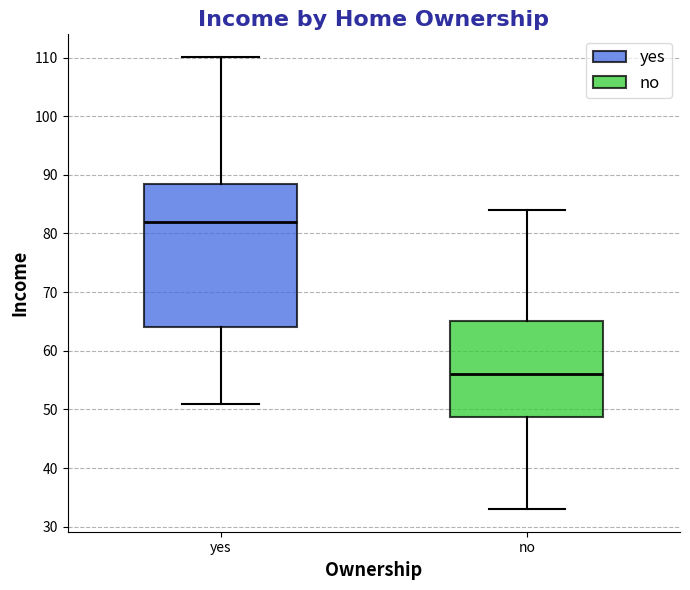

Where is the lower edge of the box for no on the y-axis? The values are not printed on the chart, so give them approximately, as read against the axis.

49